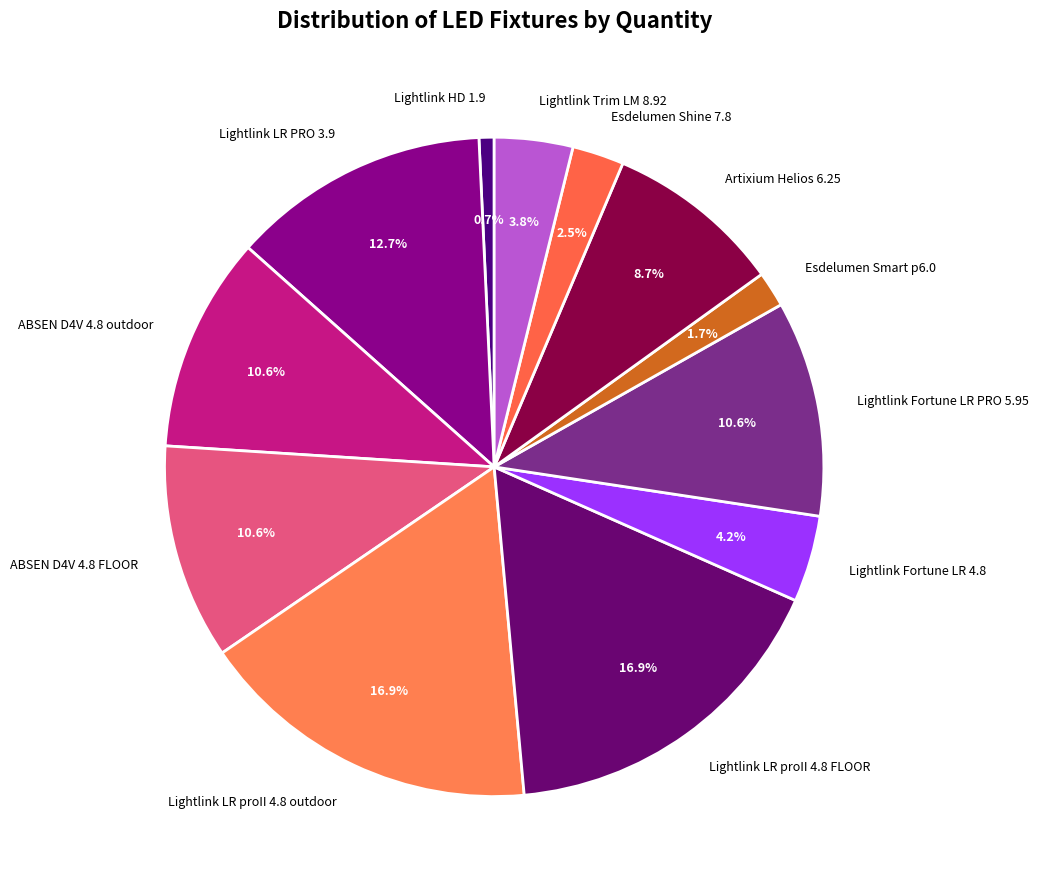

Does Lightlink Fortune LR 4.8 represent more than half of the total?

No